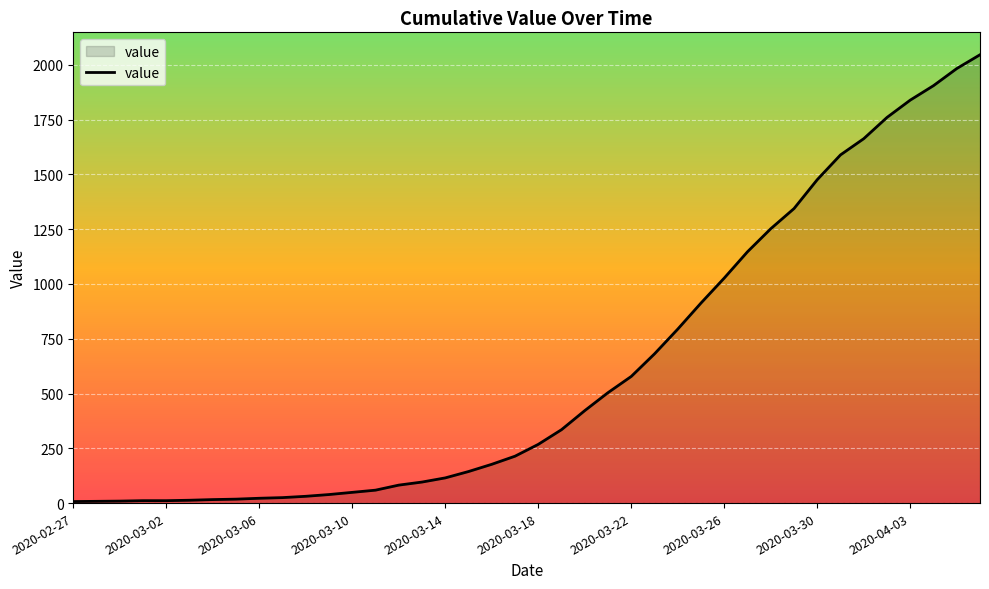

What is the difference between the maximum and minimum values?

2039